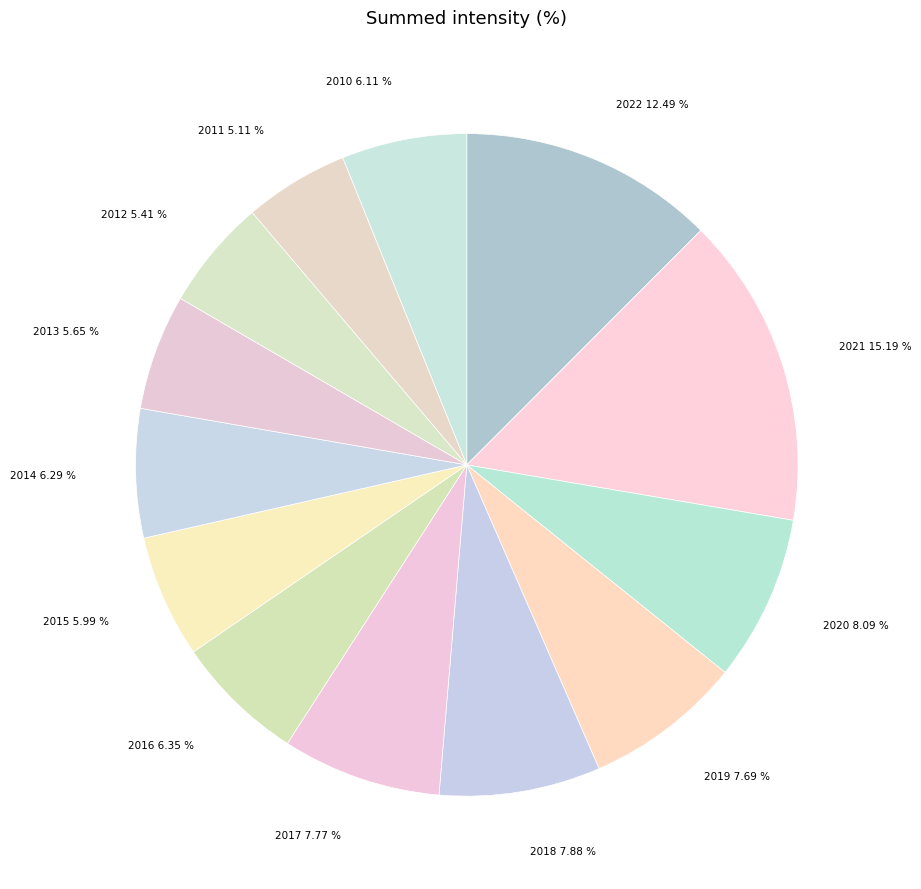

How many segments does this pie chart have?

13